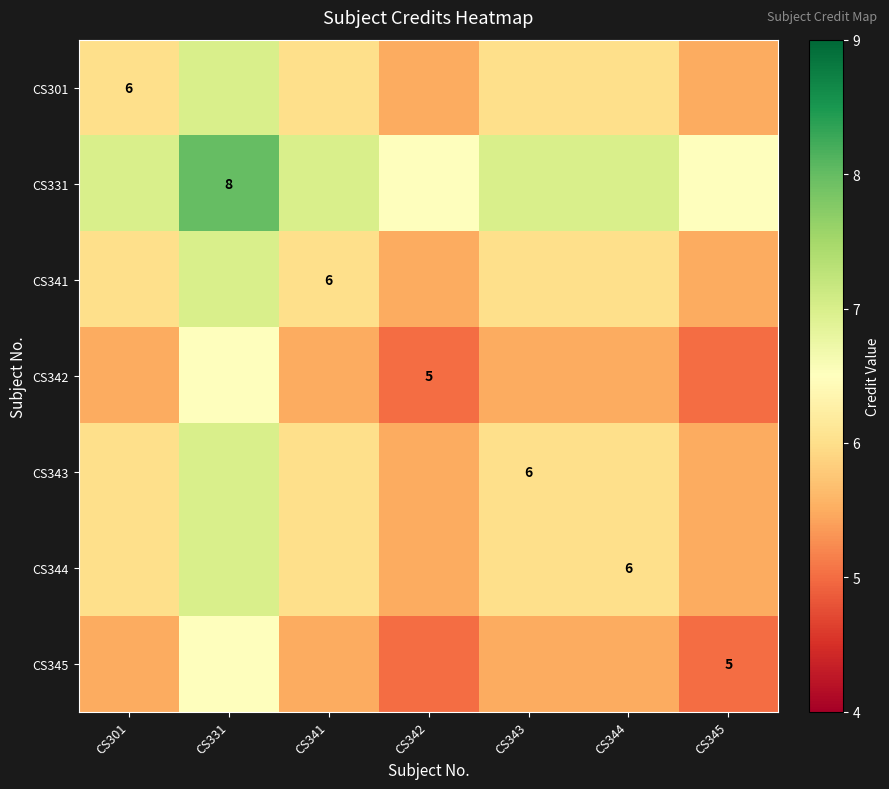

Which series has the largest range (max minus min)?

CS301